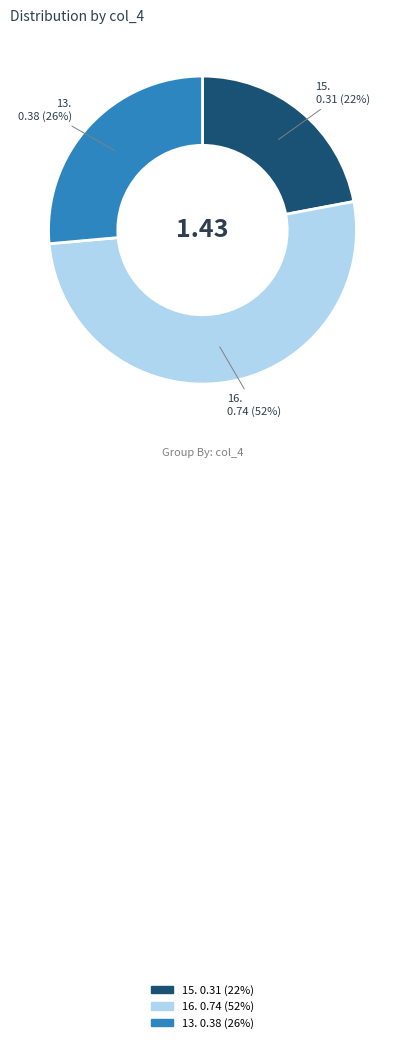

Is there any slice that represents more than half of the pie?

Yes